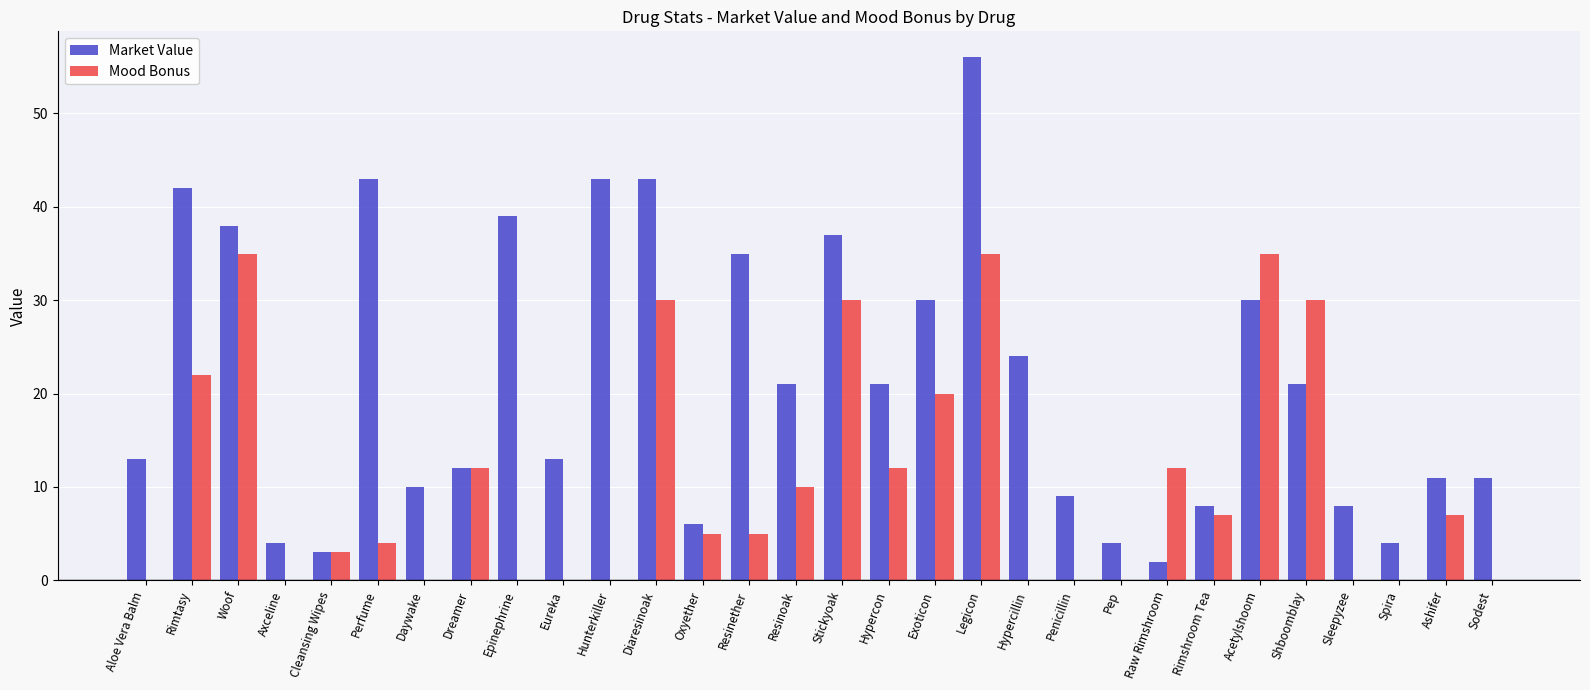

Which series changed the most between Oxyether and Stickyoak?

Market Value